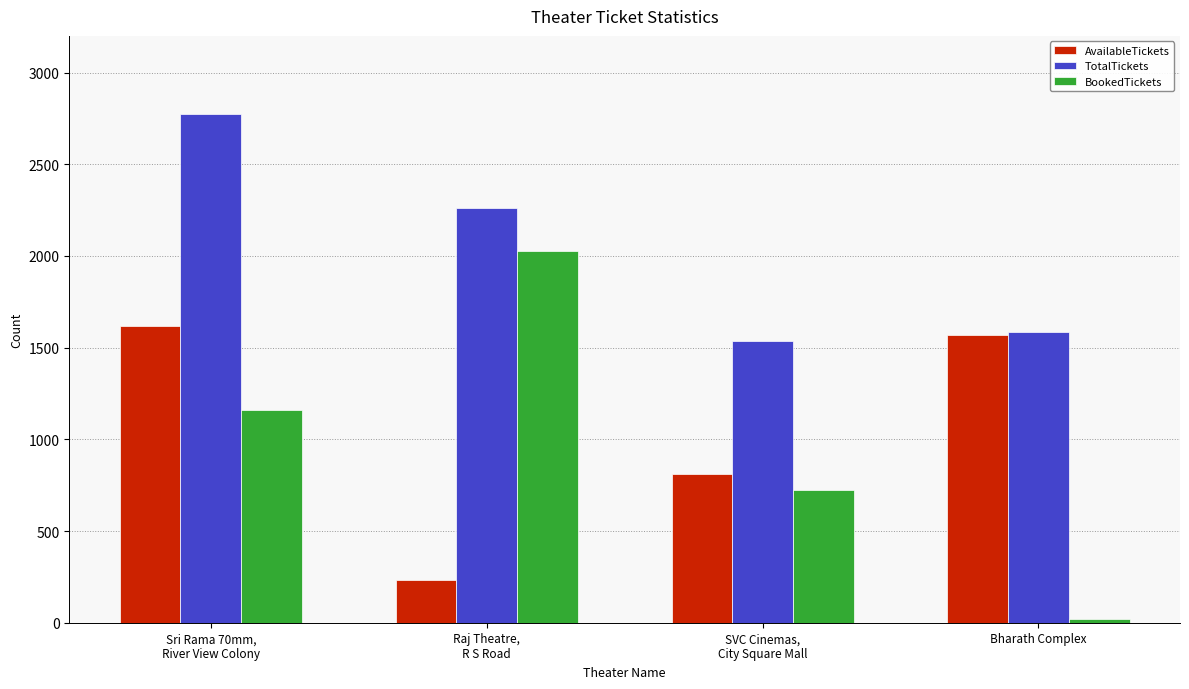

Reading left to right, extract all data points from this chart.

AvailableTickets: 1618	235	811	1570
TotalTickets: 2776	2260	1536	1588
BookedTickets: 1158	2025	725	18